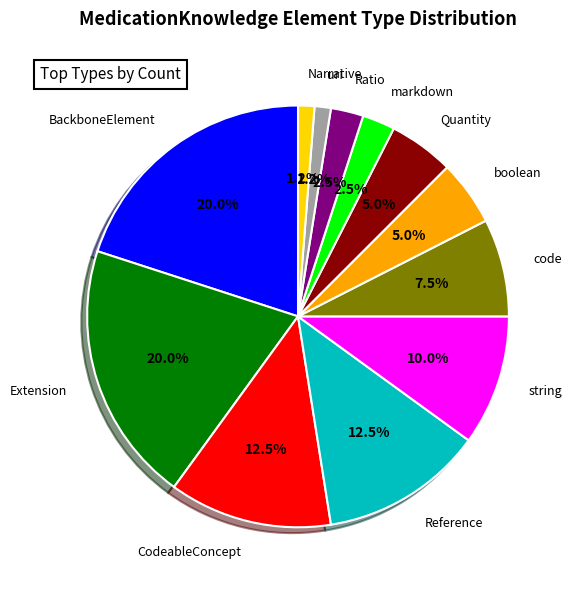

True or false: string accounts for 10% of the total.

True